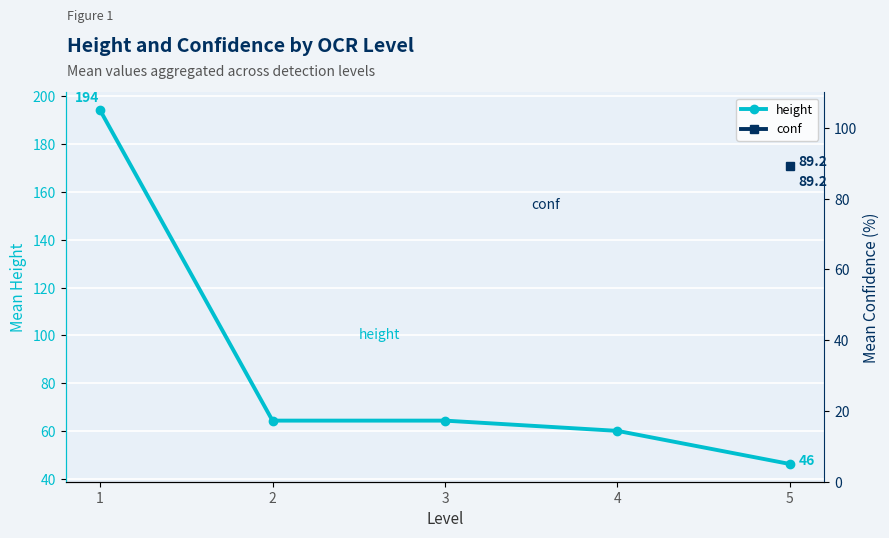

Where is the data nearest to the value 120?

2